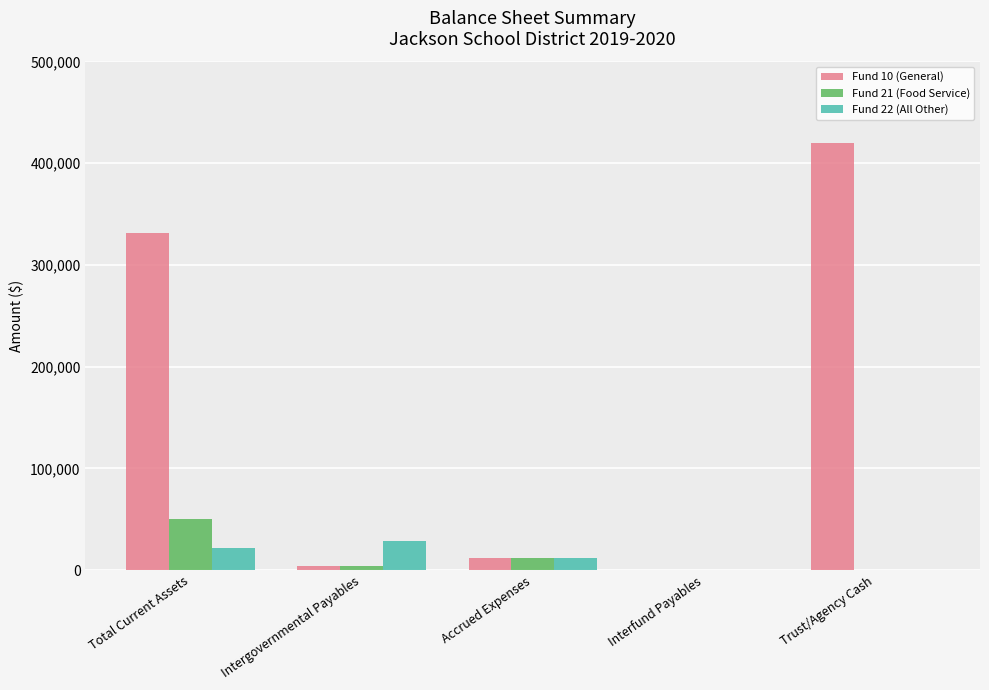

What is the sum of the Fund 10 (General) values at Accrued Expenses and Trust/Agency Cash?

432246.6